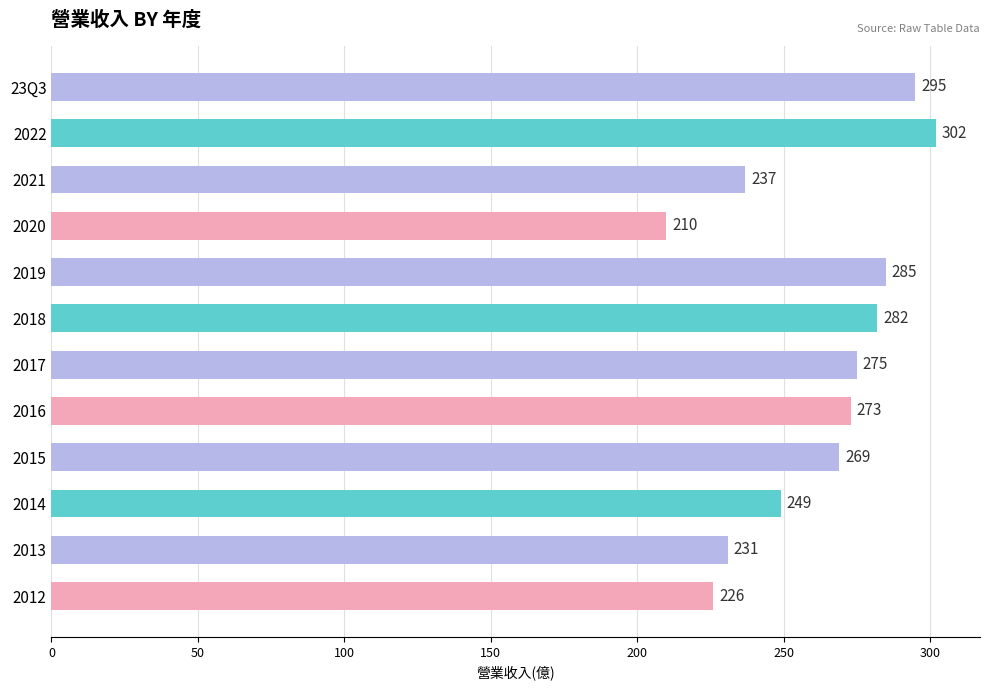

Are the bars grouped side by side (vs. stacked)?

No